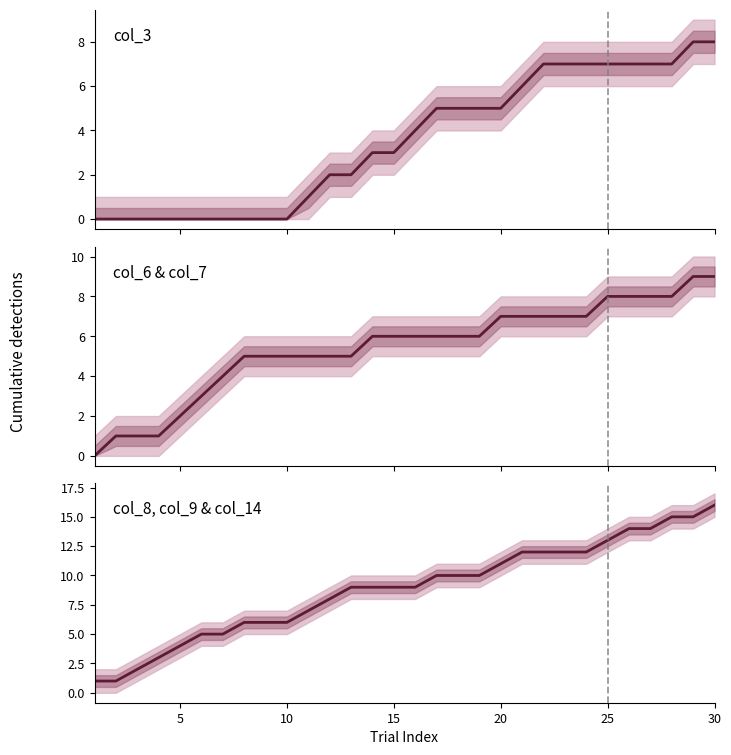

What is the difference between the maximum and minimum values in the col_6 & col_7 series?

9